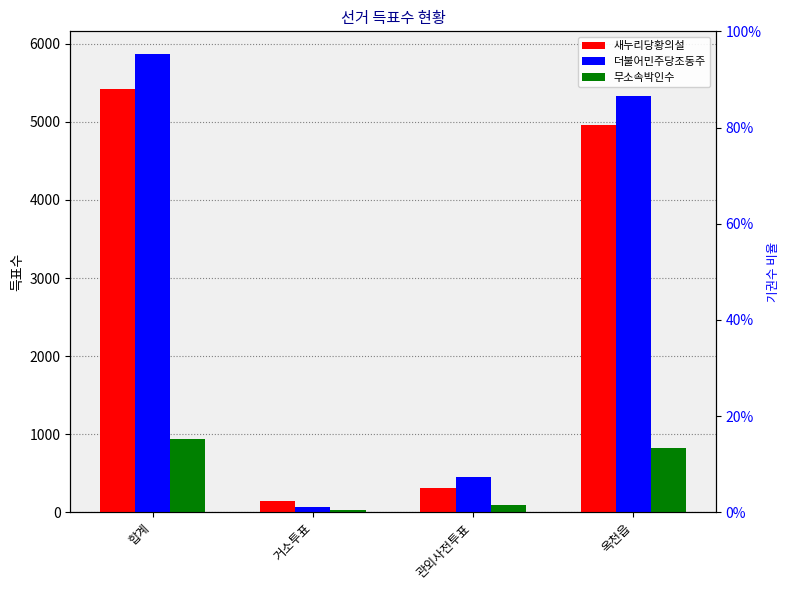

Rank the series by their maximum value, from lowest to highest.

무소속박인수, 새누리당황의설, 더불어민주당조동주